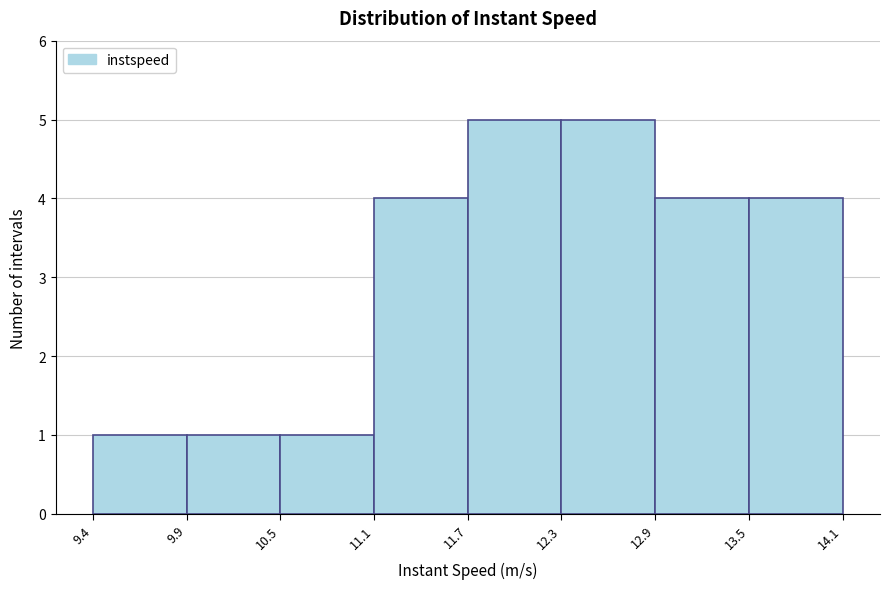

Reading left to right, list every bar in this chart as the range it spans on the x-axis followed by its height. The values are not printed on the chart, so give them approximately, as read against the axis.

9.4 to 9.9: 1
9.9 to 10.5: 1
10.5 to 11.1: 1
11.1 to 11.7: 4
11.7 to 12.3: 5
12.3 to 12.9: 5
12.9 to 13.5: 4
13.5 to 14.1: 4